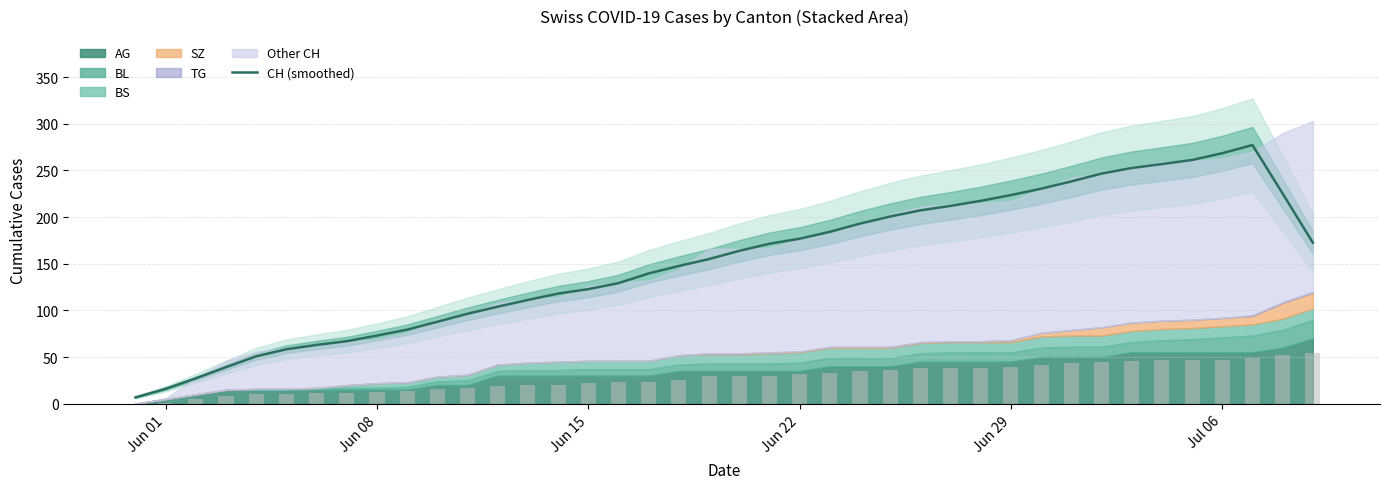

What is the maximum value for CH (smoothed)?

277.2